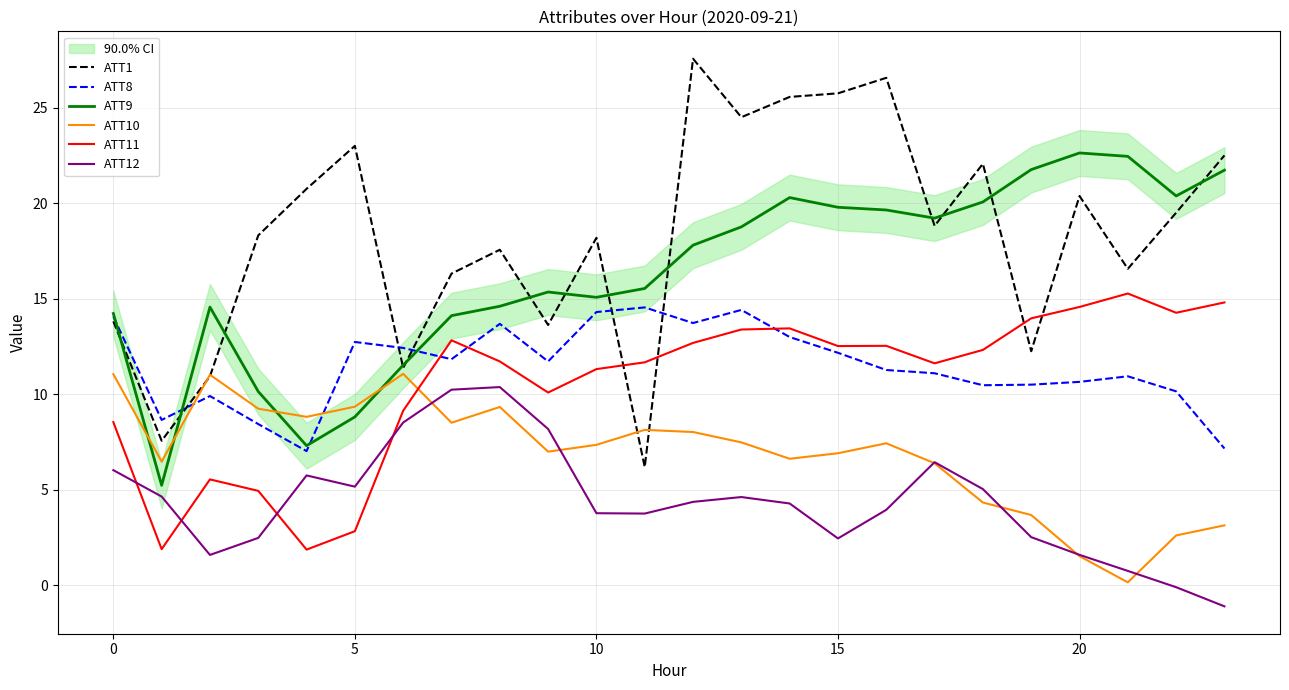

True or false: ATT9 has a value of 15.5 at 11.

True